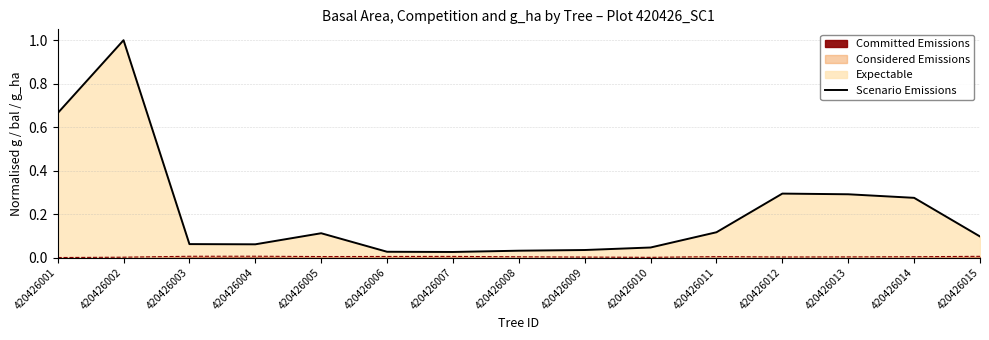

What is the change in value from 420426002 to 420426015?

-0.9